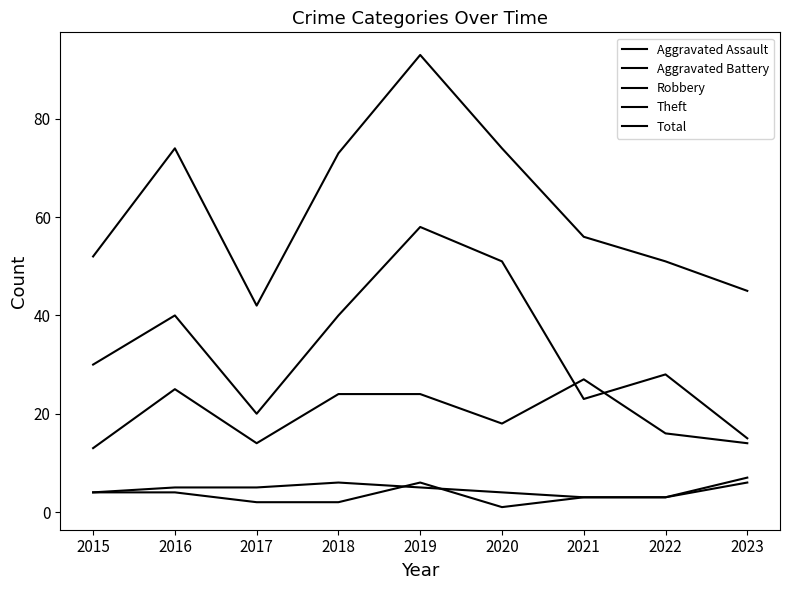

Reading left to right, what are all the values shown in this chart?

Aggravated Assault: 2015=4	2016=4	2017=2	2018=2	2019=6	2020=1	2021=3	2022=3	2023=6
Aggravated Battery: 2015=4	2016=5	2017=5	2018=6	2019=5	2020=4	2021=3	2022=3	2023=7
Robbery: 2015=13	2016=25	2017=14	2018=24	2019=24	2020=18	2021=27	2022=16	2023=14
Theft: 2015=30	2016=40	2017=20	2018=40	2019=58	2020=51	2021=23	2022=28	2023=15
Total: 2015=52	2016=74	2017=42	2018=73	2019=93	2020=74	2021=56	2022=51	2023=45